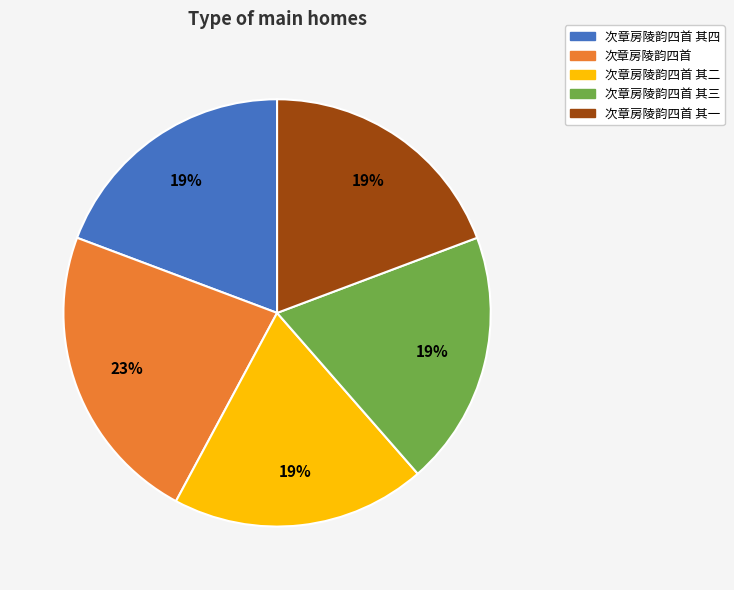

The 次章房陵韵四首 其一 slice represents 5% of the pie. True or false?

False